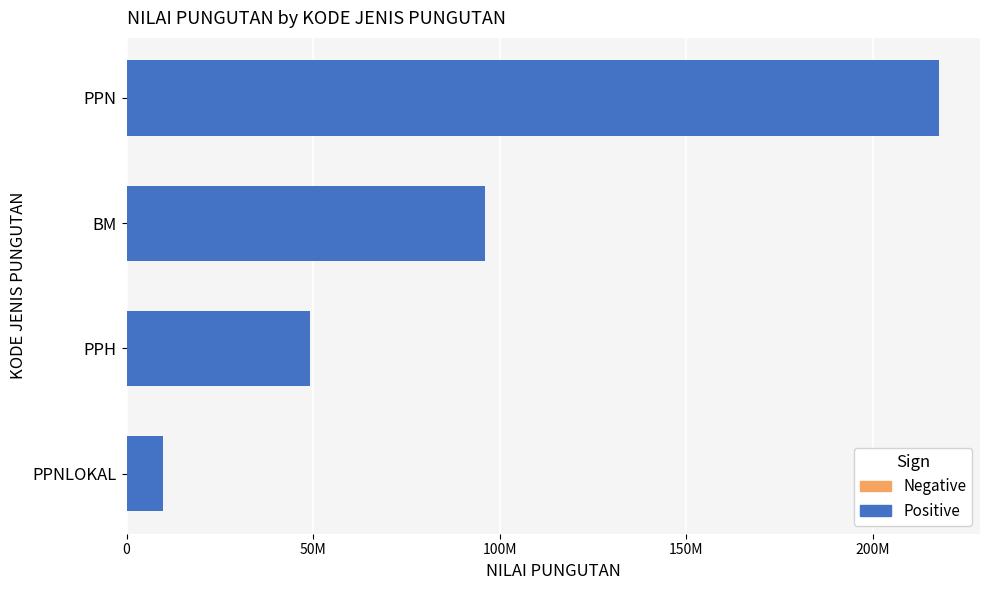

Does the chart contain any negative values?

No